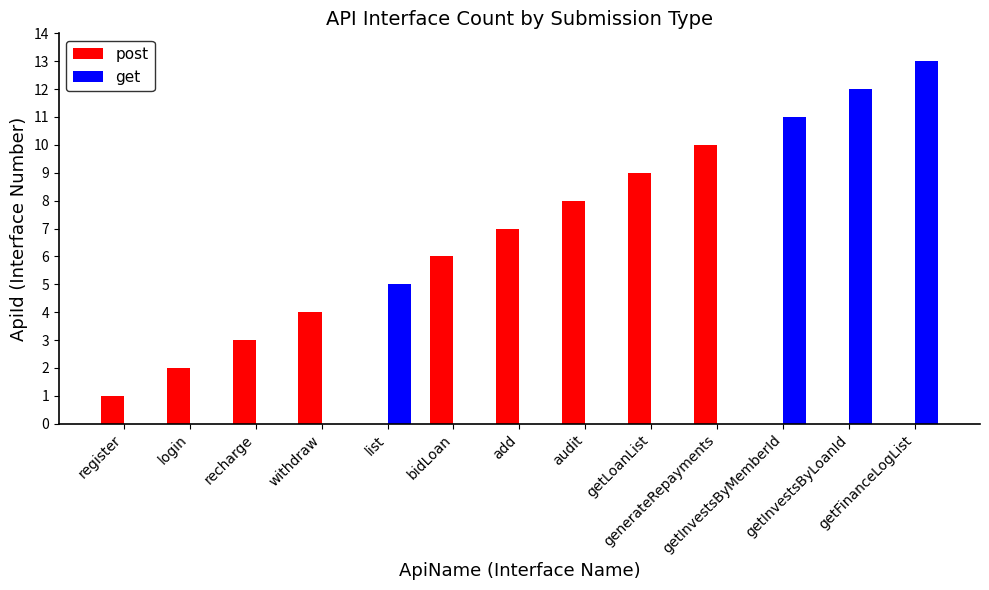

What is the sum of all post values?

50